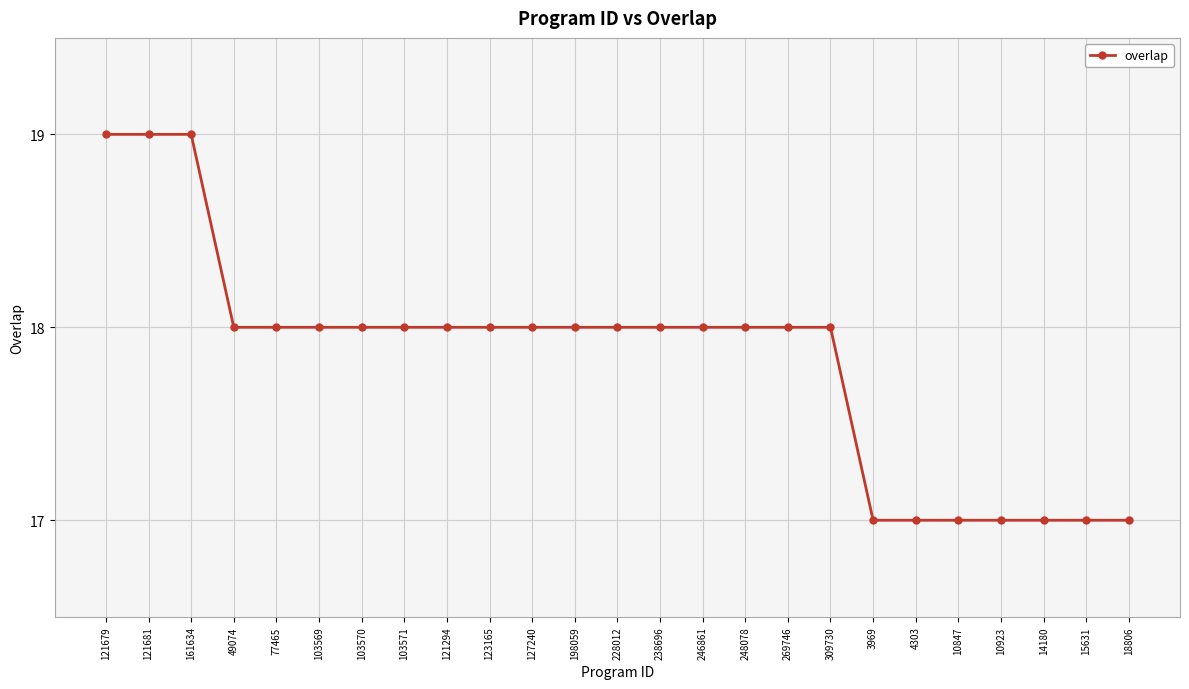

True or false: the data shows 26 at 103570.

False